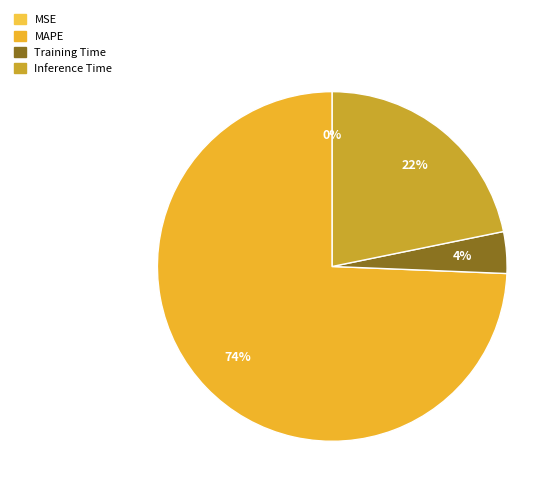

Which has a higher value, Training Time or Inference Time?

Inference Time